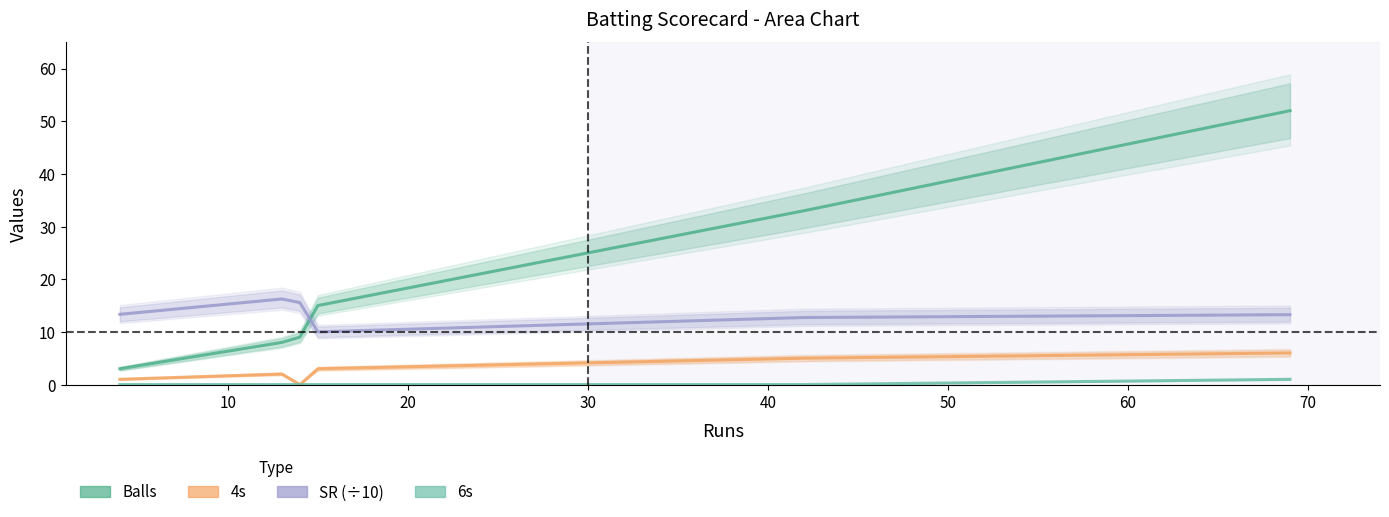

List the series in order of their peak value, highest first.

Balls, SR (÷10), 4s, 6s